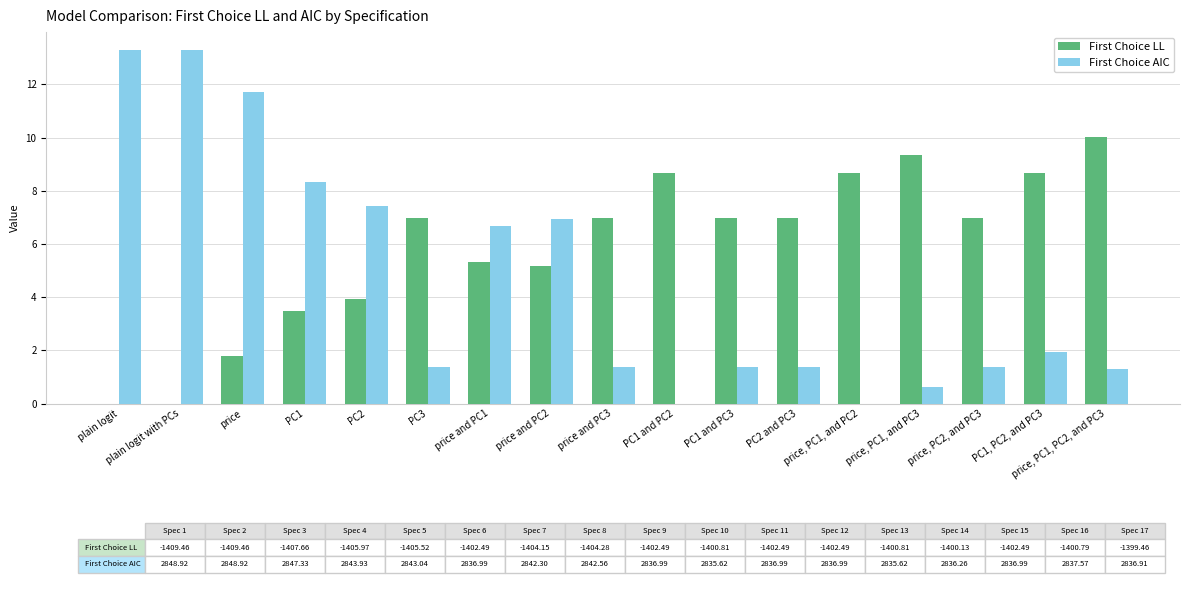

How many groups of bars are there?

17